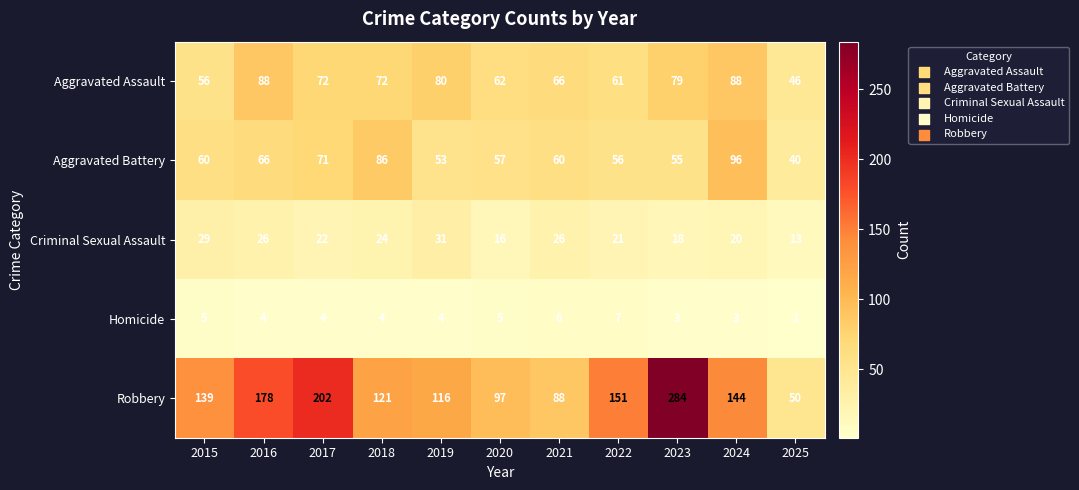

Which category has the highest value in the Criminal Sexual Assault series?

2019